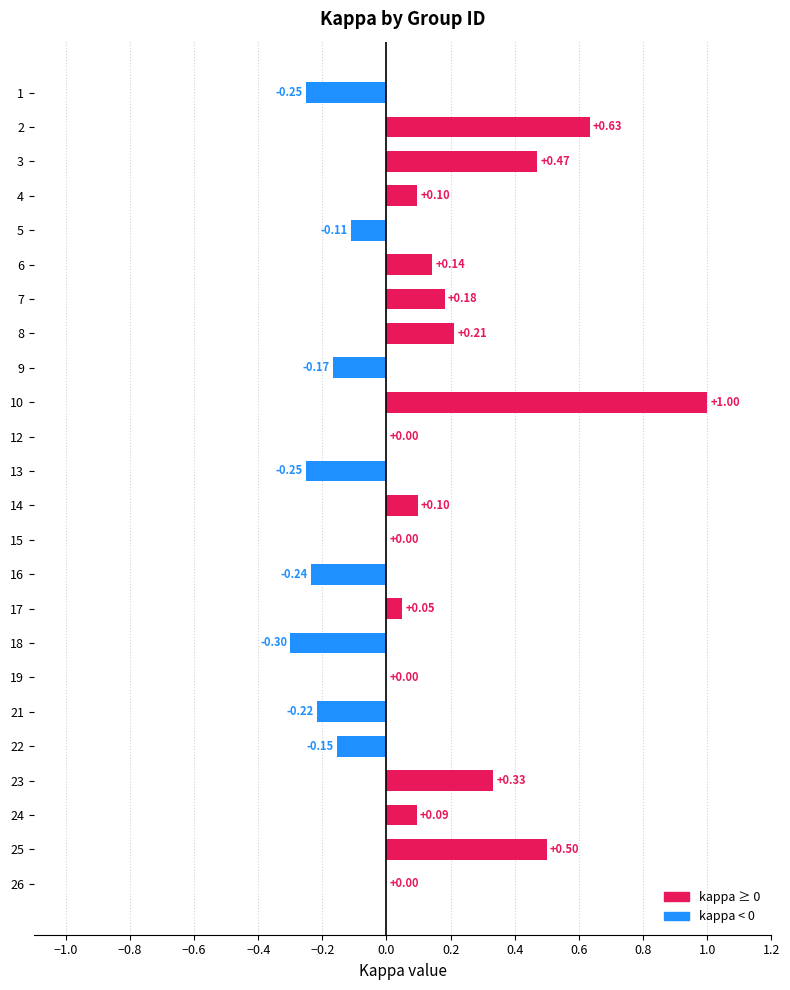

What is the sum of the values at 10 and 12?

1.0